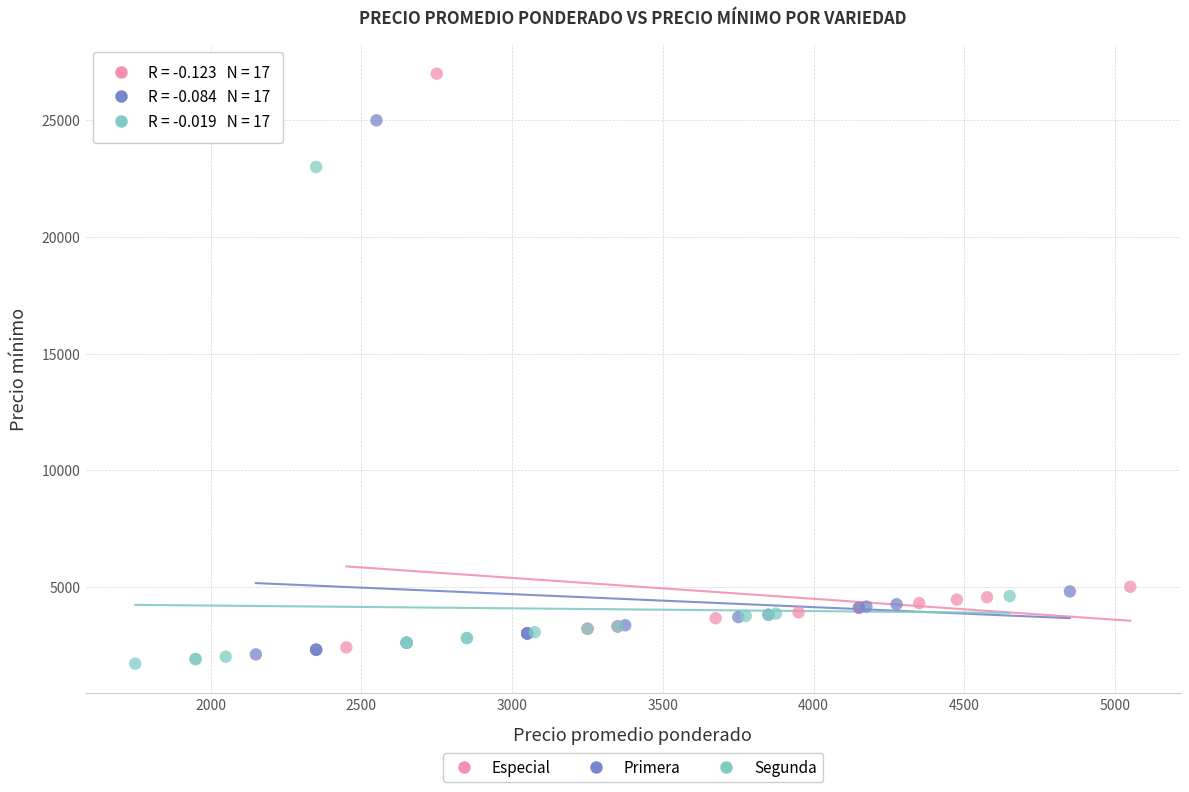

Which series has the widest spread of Y values?

Especial